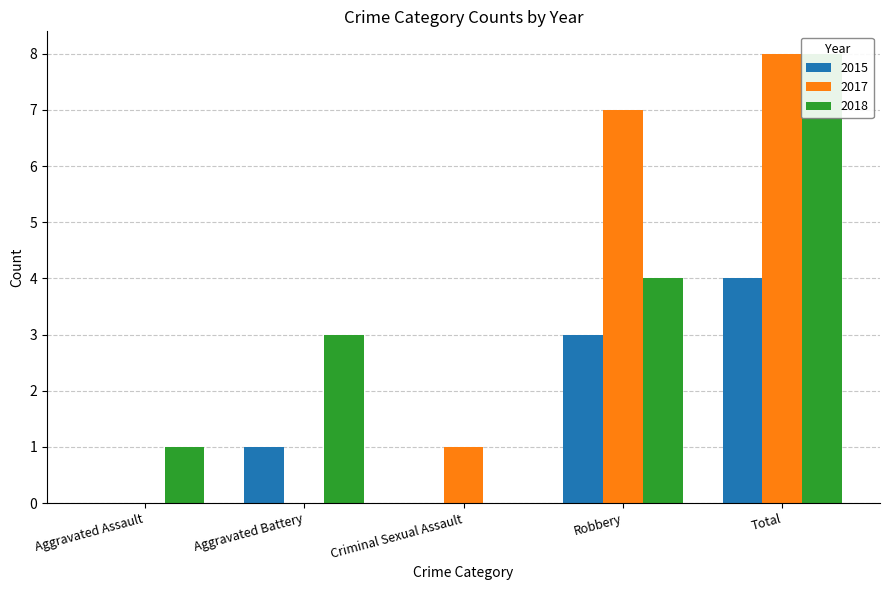

What is the sum of all 2017 values?

16